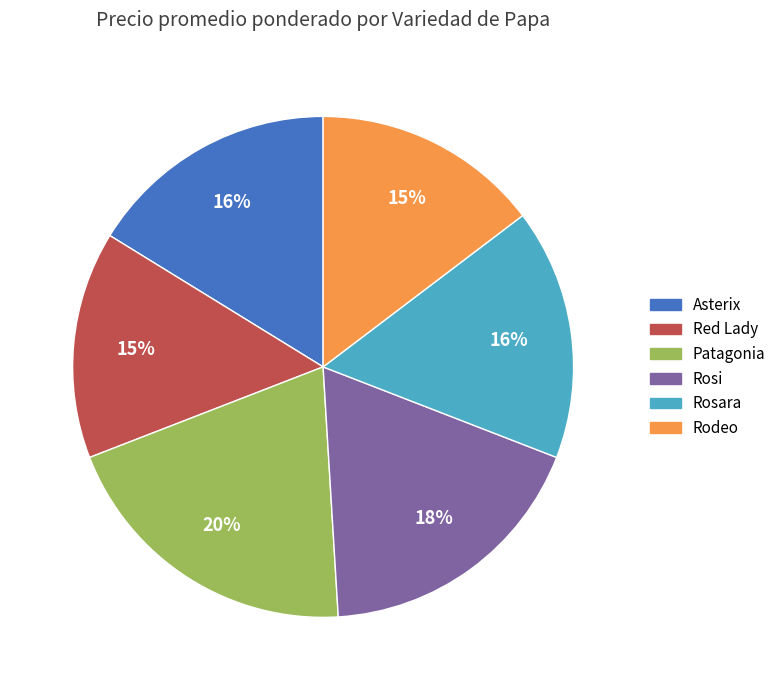

Is Rodeo the majority of the pie?

No